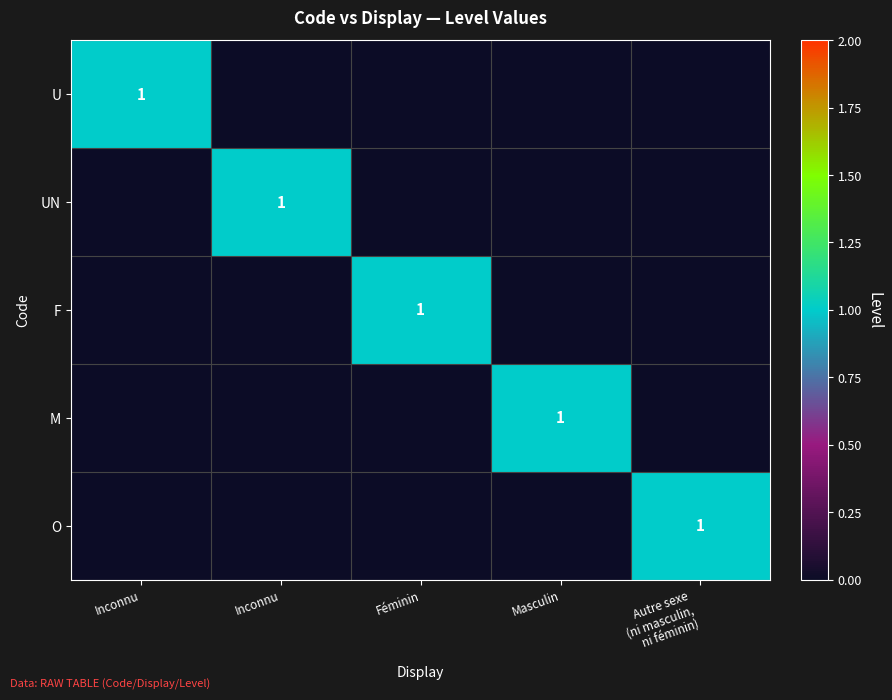

Count the F values in the range 0 to 1.

5